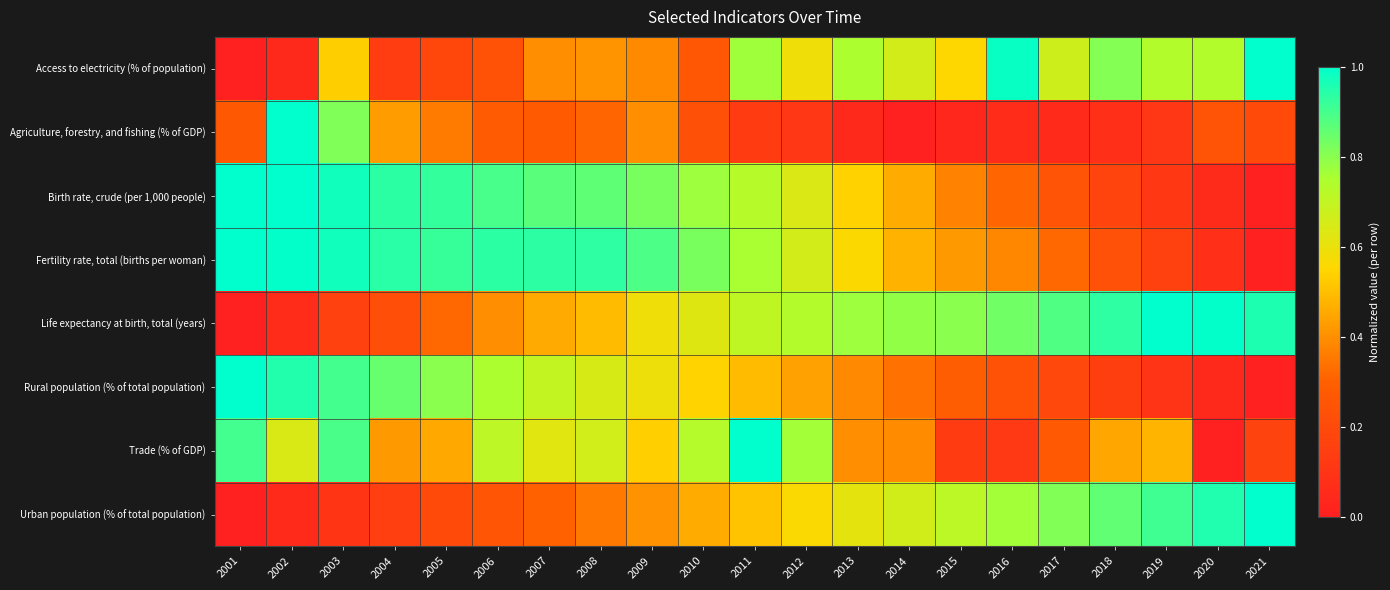

At which category does the chart reach its peak across all series?

2021